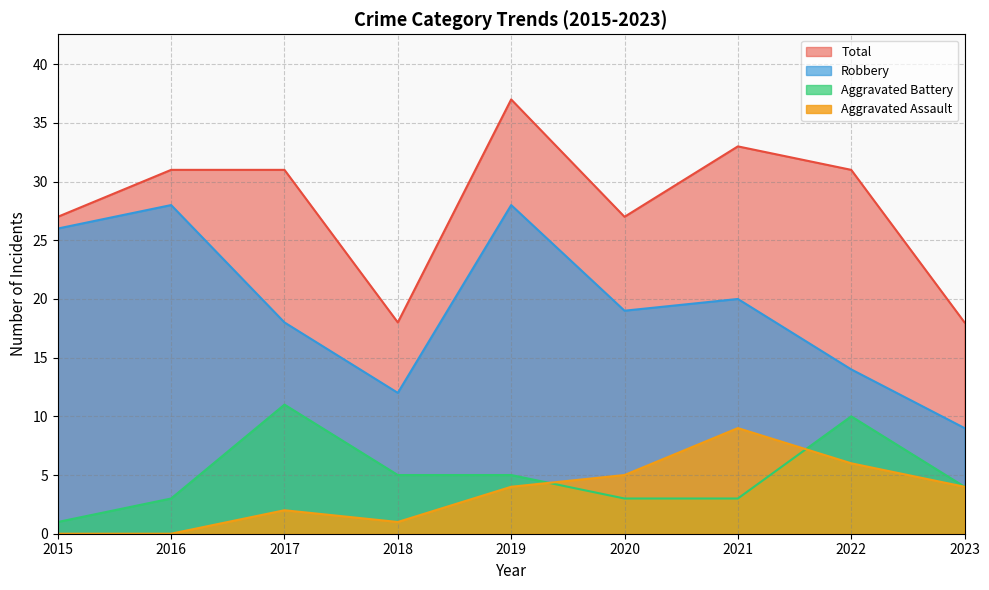

Reading left to right, extract all data points from this chart.

Aggravated Assault: 0	0	2	1	4	5	9	6	4
Aggravated Battery: 1	3	11	5	5	3	3	10	4
Robbery: 26	28	18	12	28	19	20	14	9
Total: 27	31	31	18	37	27	33	31	18